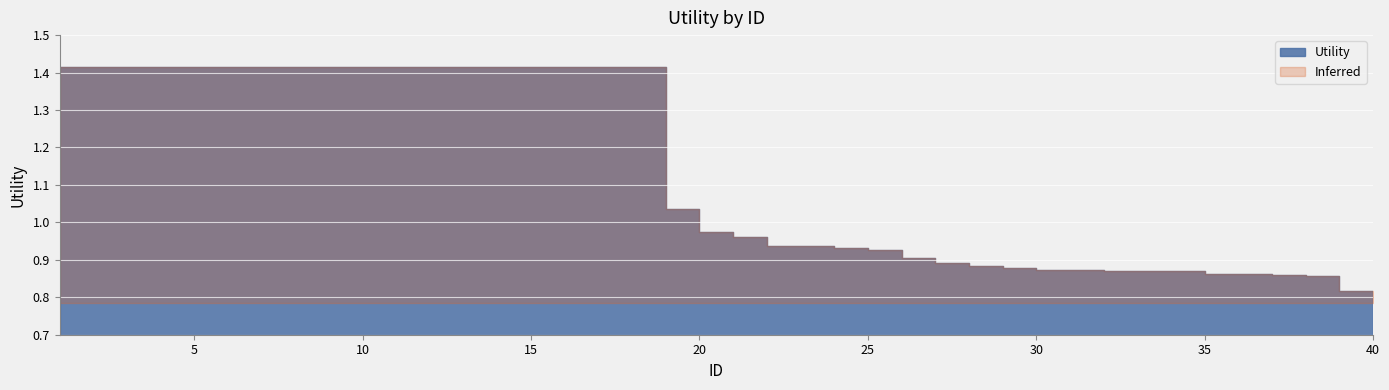

Read the value at 6.

1.4